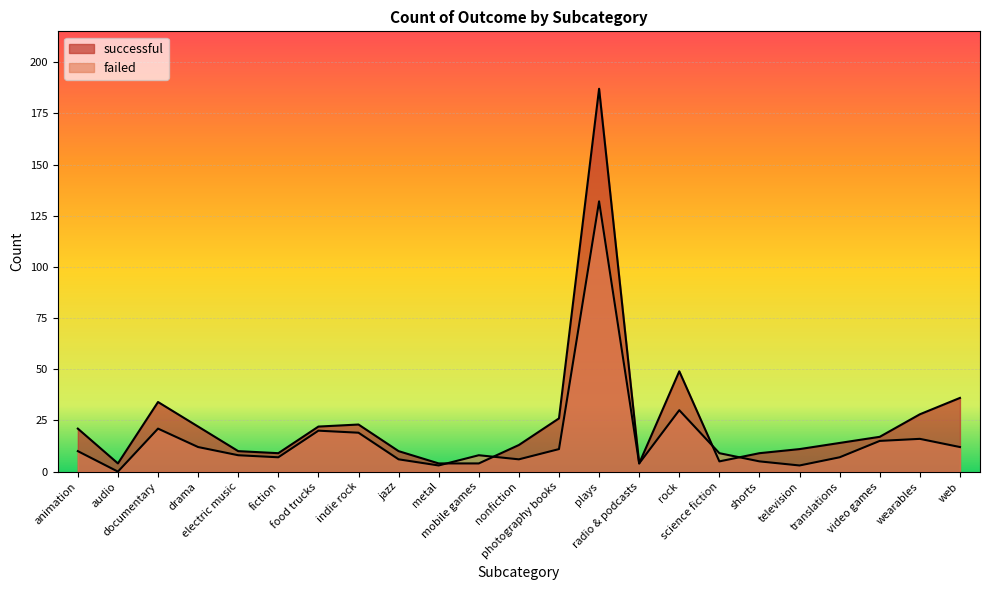

At which category does successful reach its first local valley?

audio